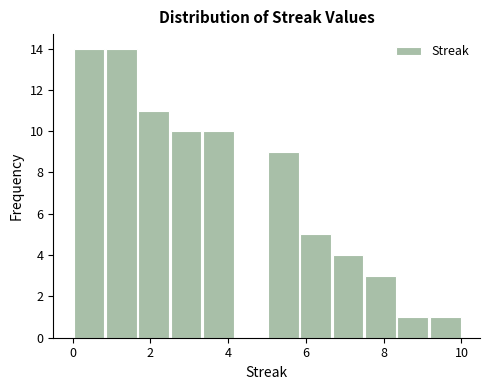

Reading left to right, list every bar in this chart as the range it spans on the x-axis followed by its height. Neither the bar edges nor the heights are printed on the chart, so give them approximately, as read against the axes.

0.0 to 0.8: 14
0.8 to 1.6: 14
1.6 to 2.6: 11
2.6 to 3.4: 10
3.4 to 4.2: 10
4.2 to 5.0: 0
5.0 to 5.8: 9
5.8 to 6.6: 5
6.6 to 7.6: 4
7.6 to 8.4: 3
8.4 to 9.2: 1
9.2 to 10.0: 1